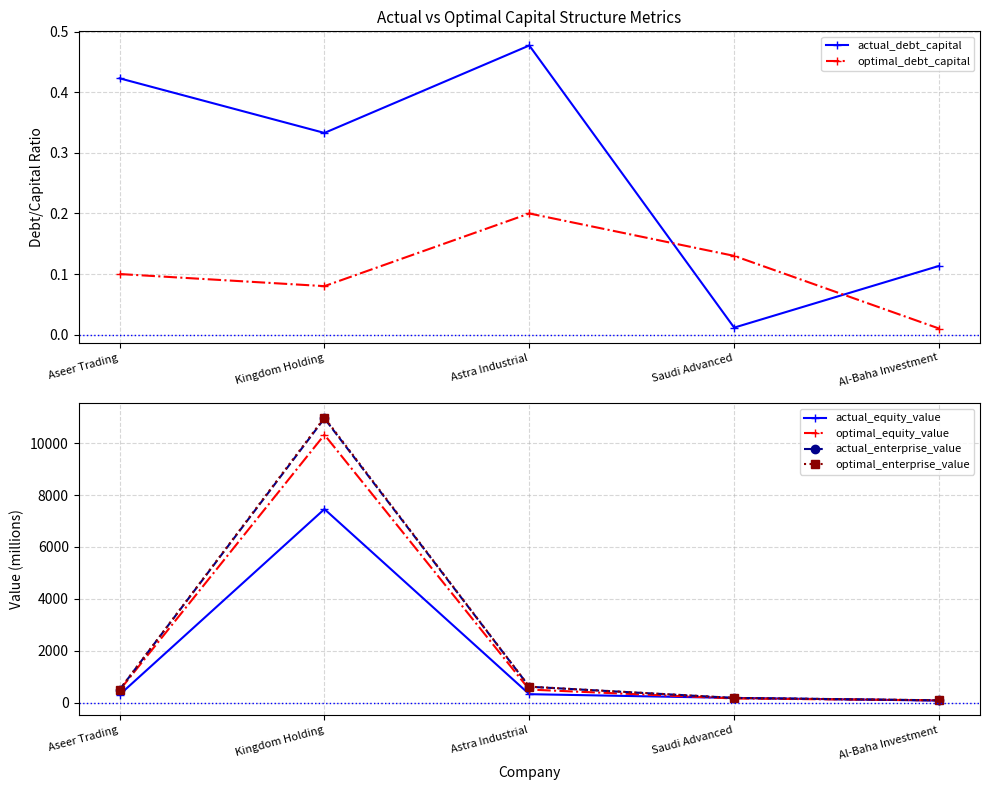

True or false: optimal_debt_capital and actual_equity_value cross at least once.

False